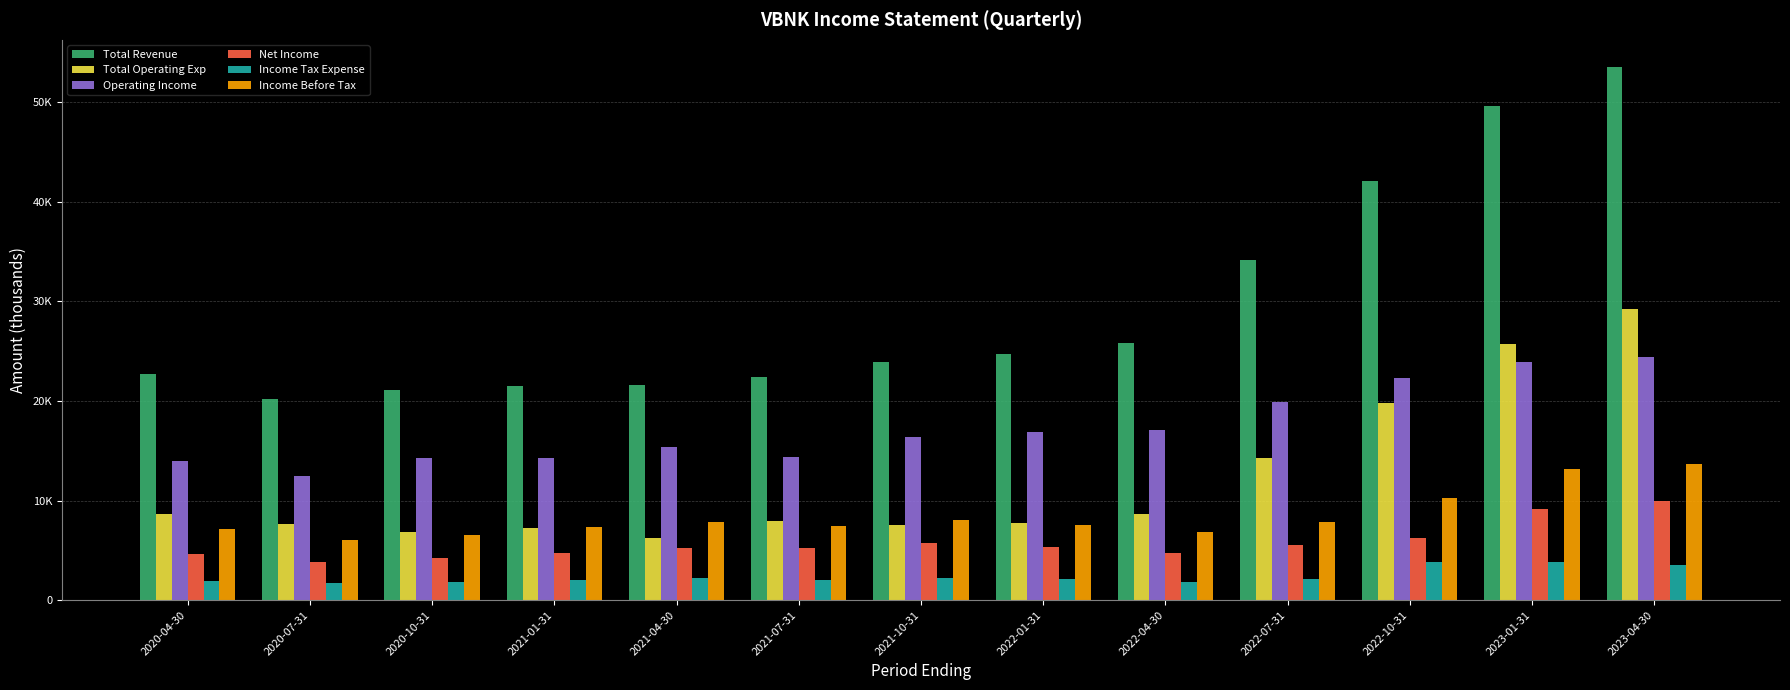

At which label does Operating Income reach its minimum?

2020-07-31